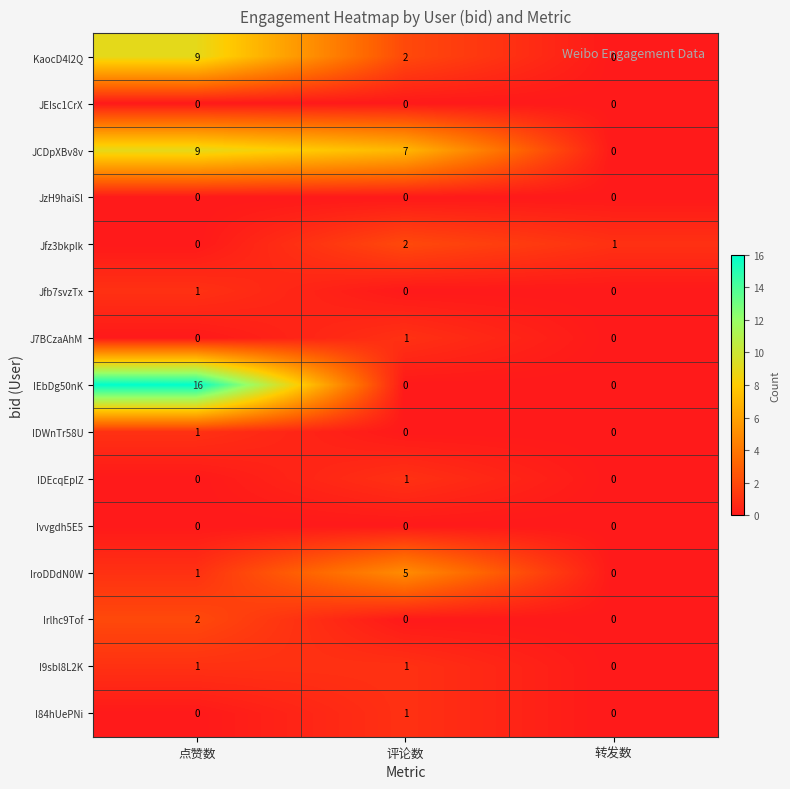

True or false: KaocD4l2Q has a value of 14 at 点赞数.

False